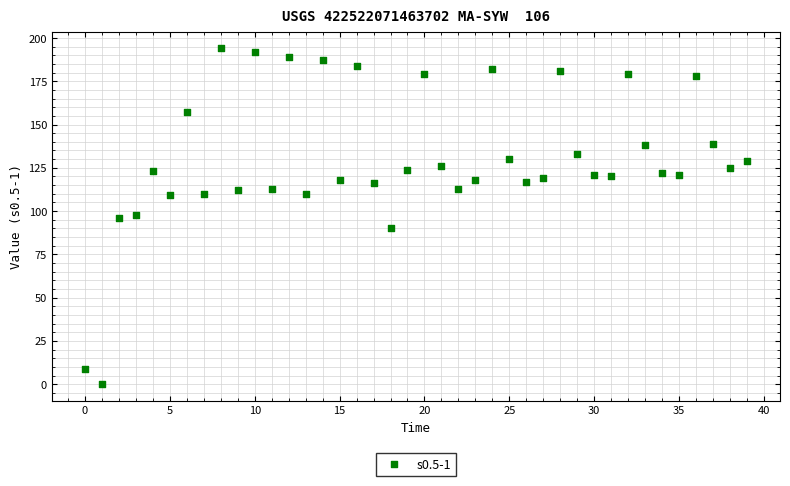

What is the range of Y values (max minus min)?

194